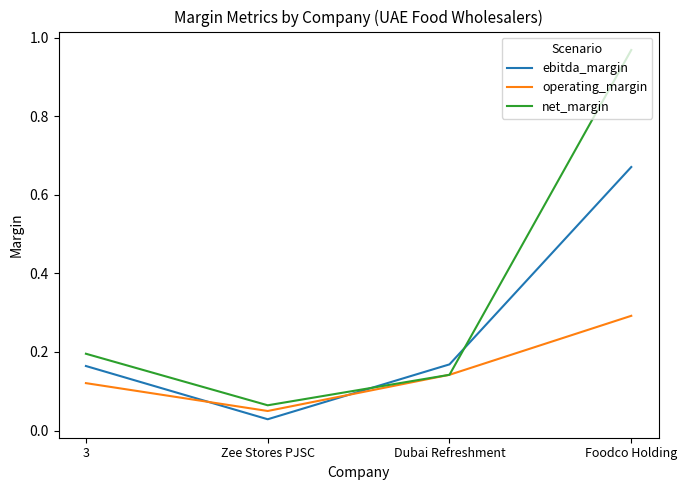

The value of net_margin at 3 is 0.2. True or false?

True